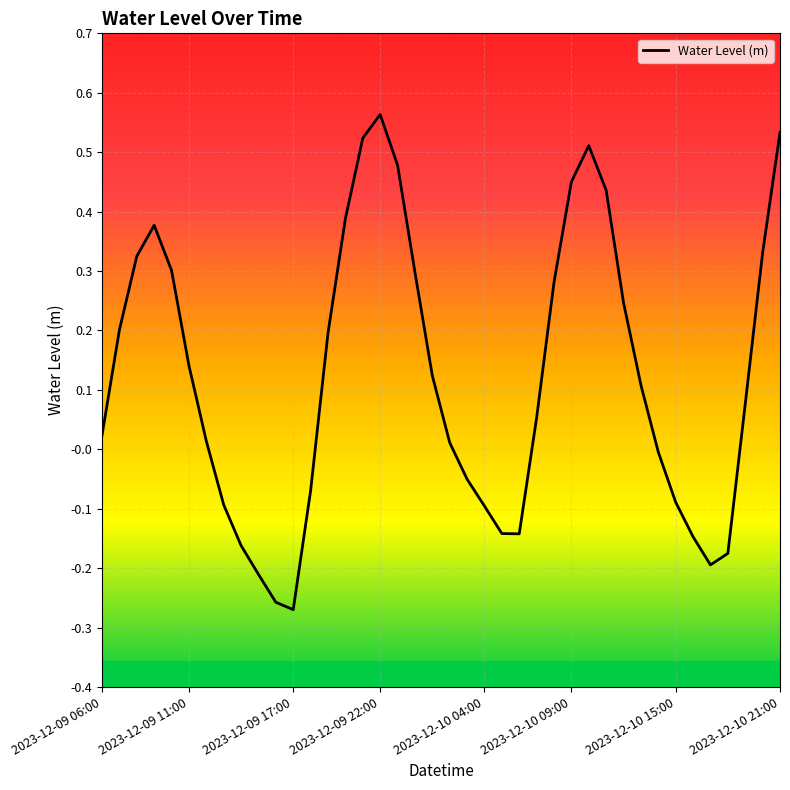

How many negative values are there?

15